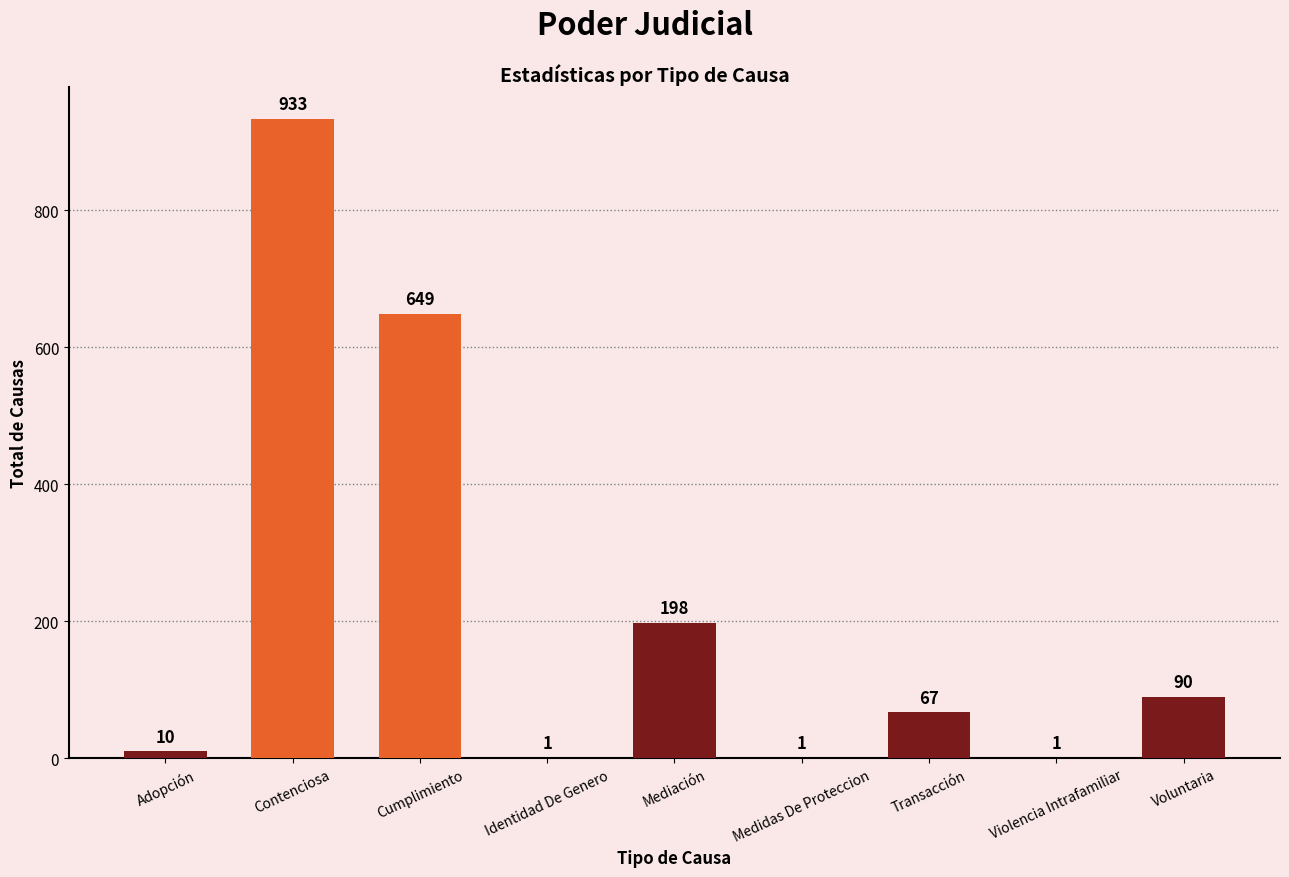

Reading left to right, what are all the values shown in this chart?

Adopción=10	Contenciosa=933	Cumplimiento=649	Identidad De Genero=1	Mediación=198	Medidas De Proteccion=1	Transacción=67	Violencia Intrafamiliar=1	Voluntaria=90